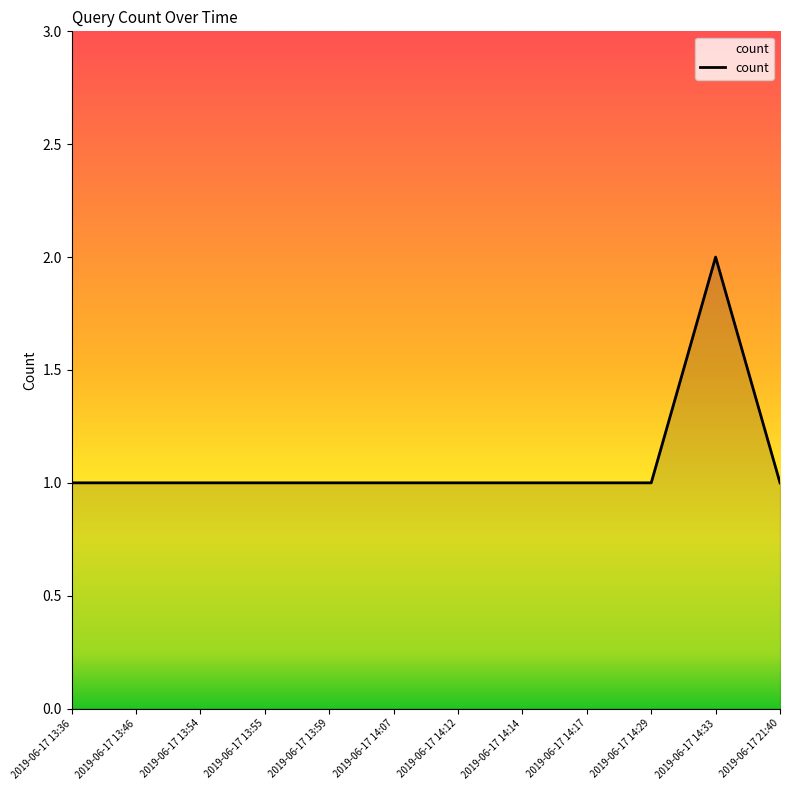

Reading left to right, transcribe all the data shown in this chart.

2019-06-17 13:36=1	2019-06-17 13:46=1	2019-06-17 13:54=1	2019-06-17 13:55=1	2019-06-17 13:59=1	2019-06-17 14:07=1	2019-06-17 14:12=1	2019-06-17 14:14=1	2019-06-17 14:17=1	2019-06-17 14:29=1	2019-06-17 14:33=2	2019-06-17 21:40=1